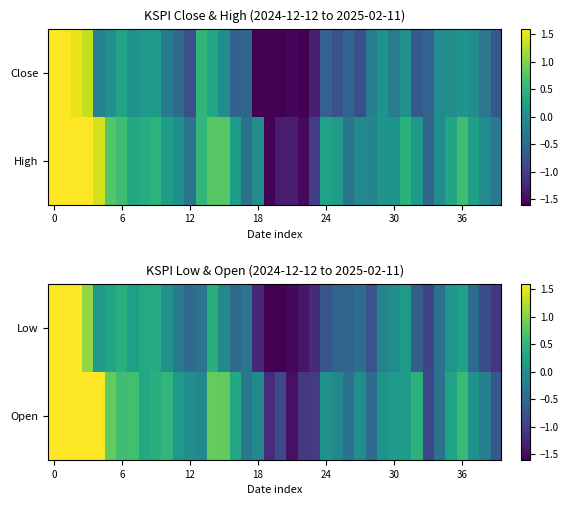

What is the difference between the highest and lowest values at 13?

0.3